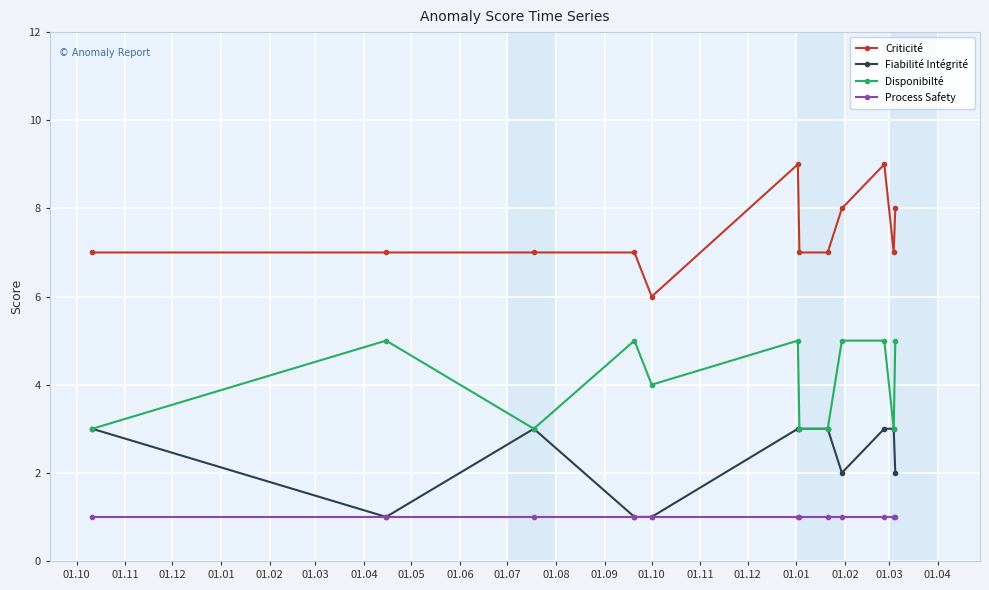

Which series has the widest spread of values?

Criticité